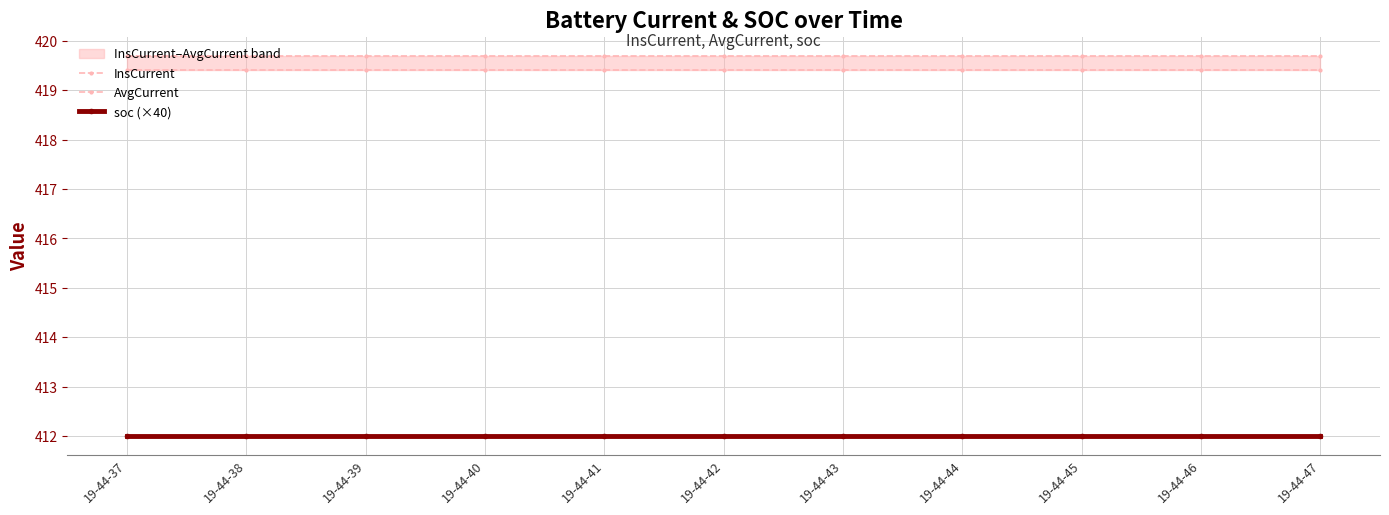

At which category is the sum across all series the highest?

19-44-37